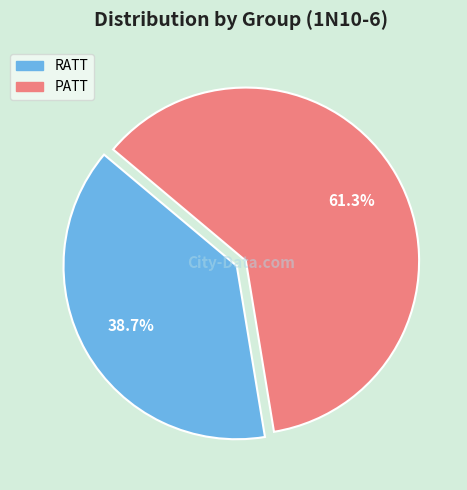

The RATT slice represents 39% of the pie. True or false?

True